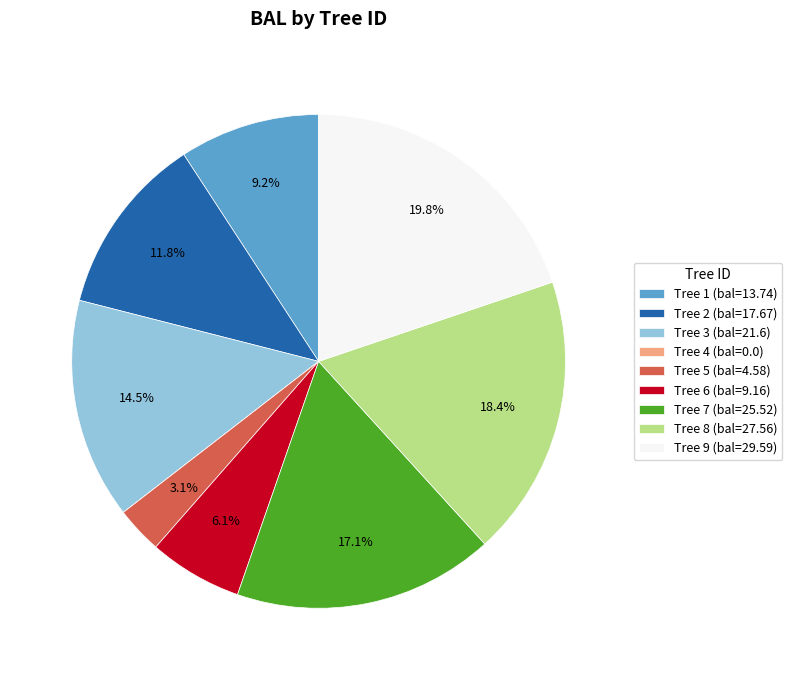

Does any single category account for the majority?

No